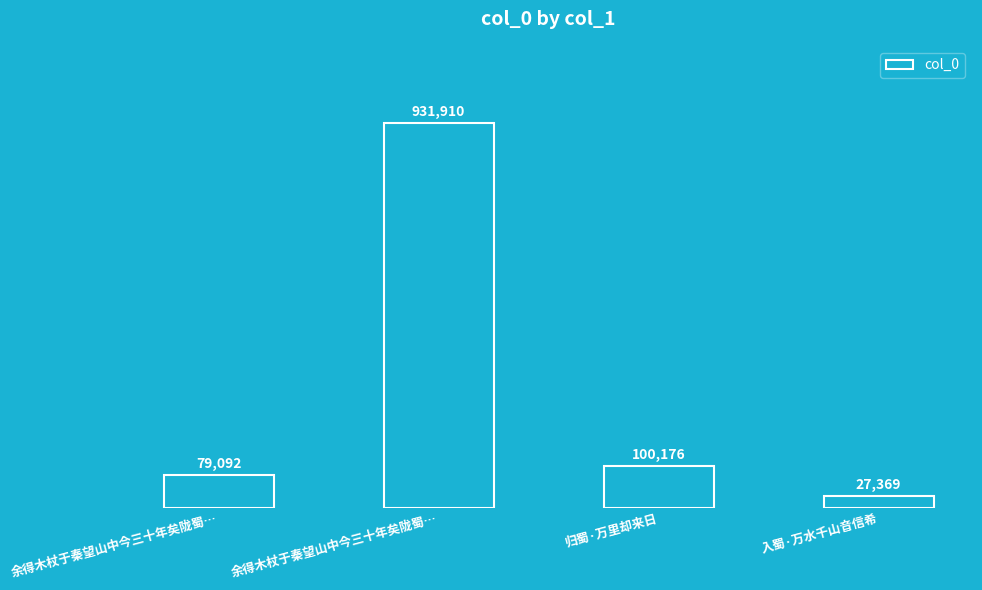

How many bars are there in total?

4